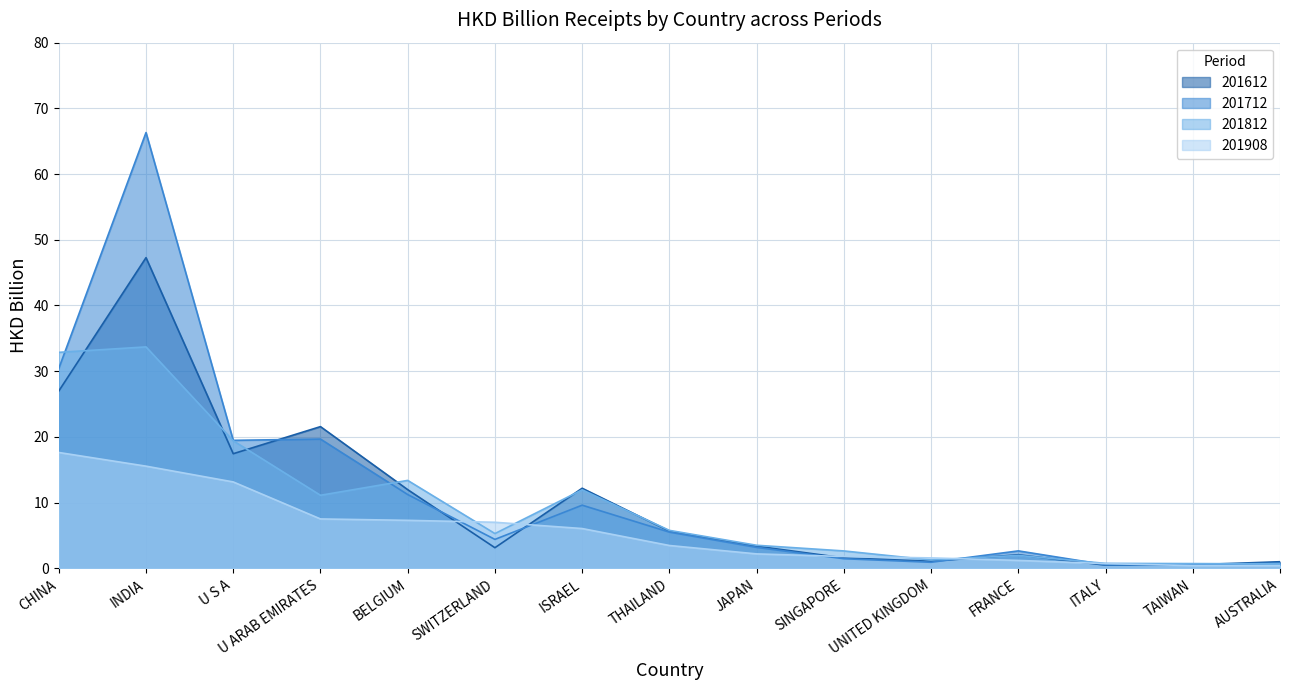

What is the spread (max minus min) of values at TAIWAN?

0.3